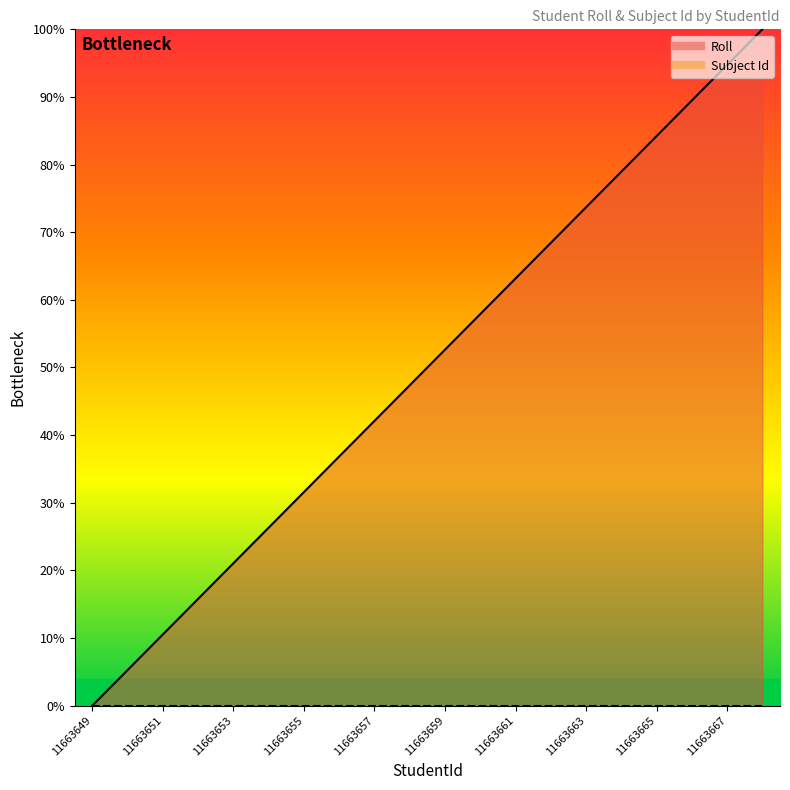

At which label is the value closest to 50?

11663659